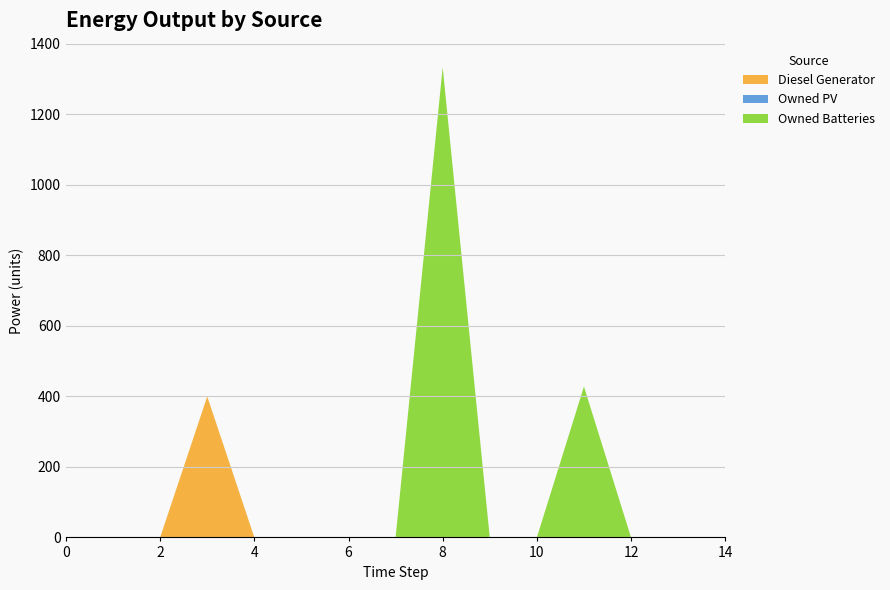

Reading right to left, extract all data points from this chart.

Diesel Generator: 14=0	13=0	12=0	11=0	10=0	9=0	8=0	7=0	6=0	5=0	4=0	3=400	2=0	1=0	0=0
Owned PV: 14=0	13=0	12=0	11=0	10=0	9=0	8=0	7=0	6=0	5=0	4=0	3=0	2=0	1=0	0=0
Owned Batteries: 14=0	13=0	12=0	11=428	10=0	9=0	8=1334	7=0	6=0	5=0	4=0	3=0	2=0	1=0	0=0